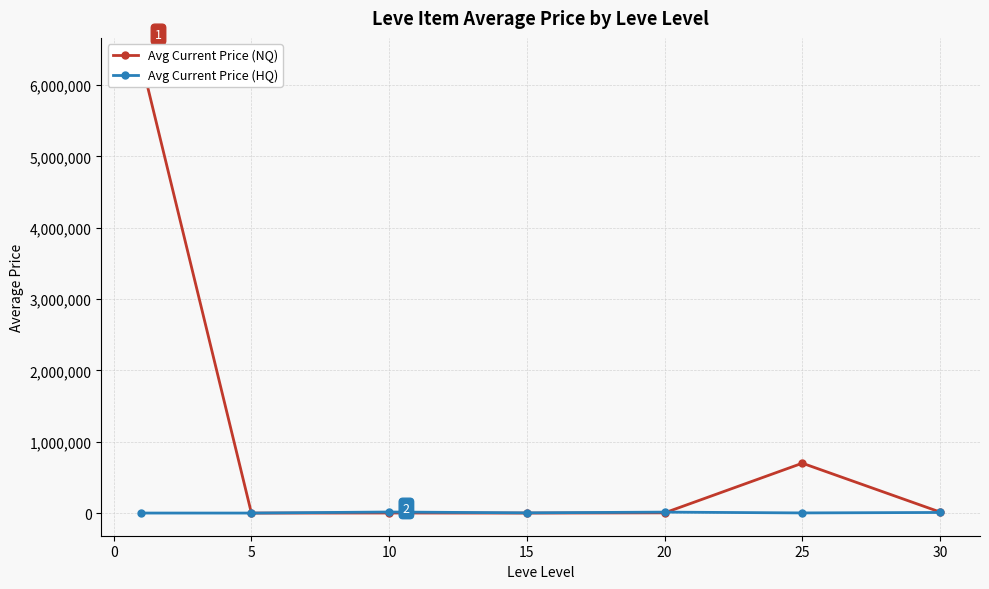

After their last crossing, which series has the higher values: Avg Current Price (HQ) or Avg Current Price (NQ)?

Avg Current Price (NQ)